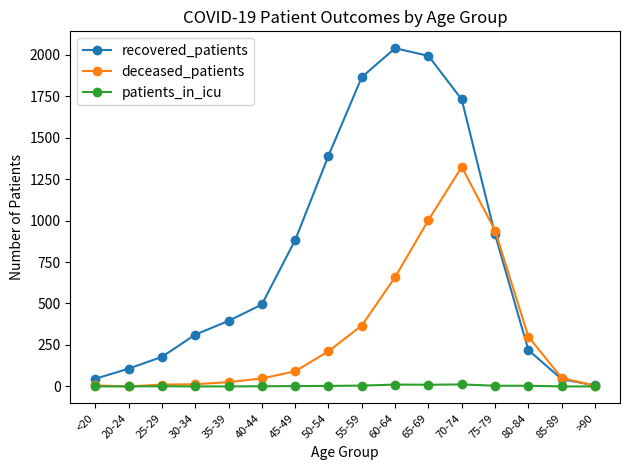

Which series changed the most between 50-54 and >90?

recovered_patients